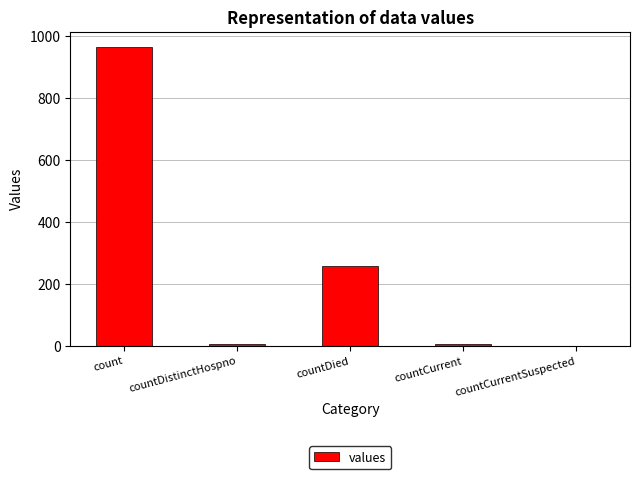

Where is the data nearest to the value 482?

countDied